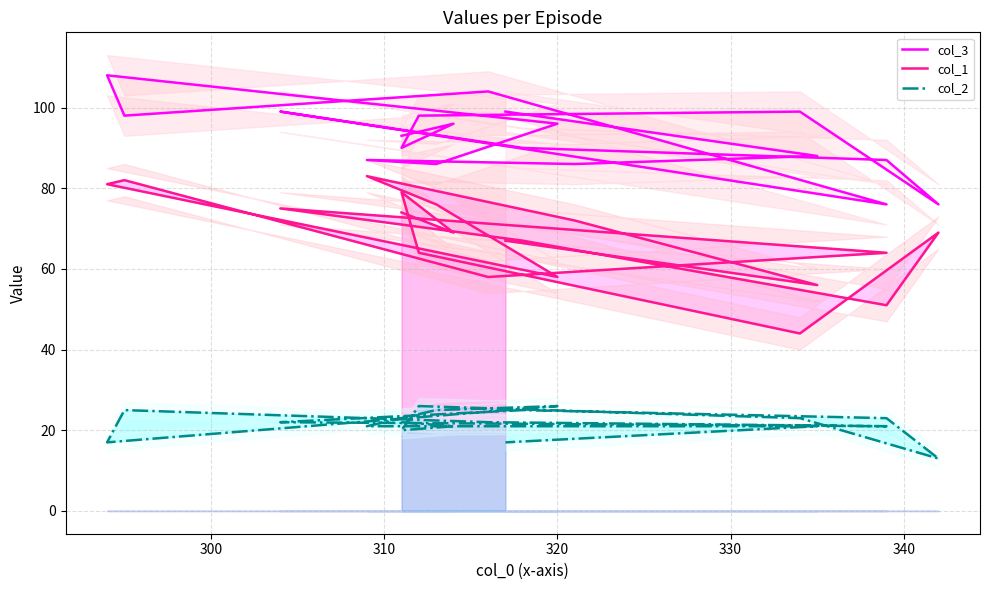

Which series has the widest spread of values?

col_1